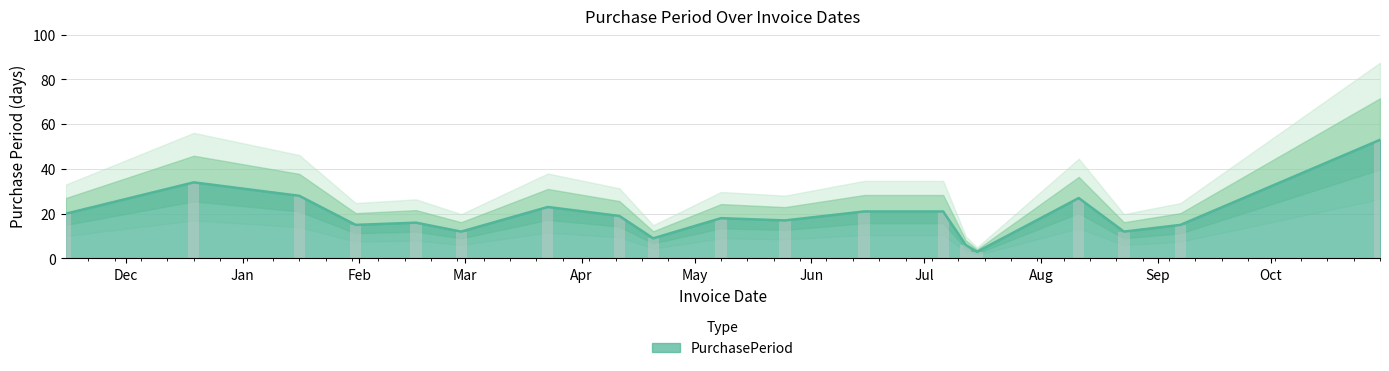

What is the value of the 8th bar from the left?

19